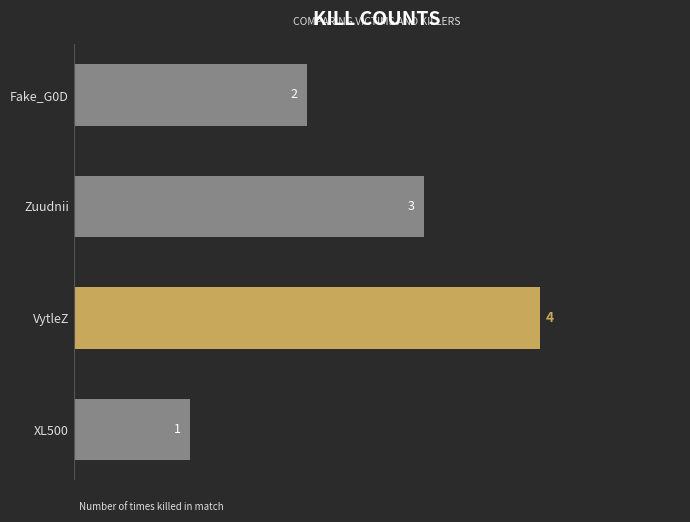

What value does the data have at Zuudnii?

3